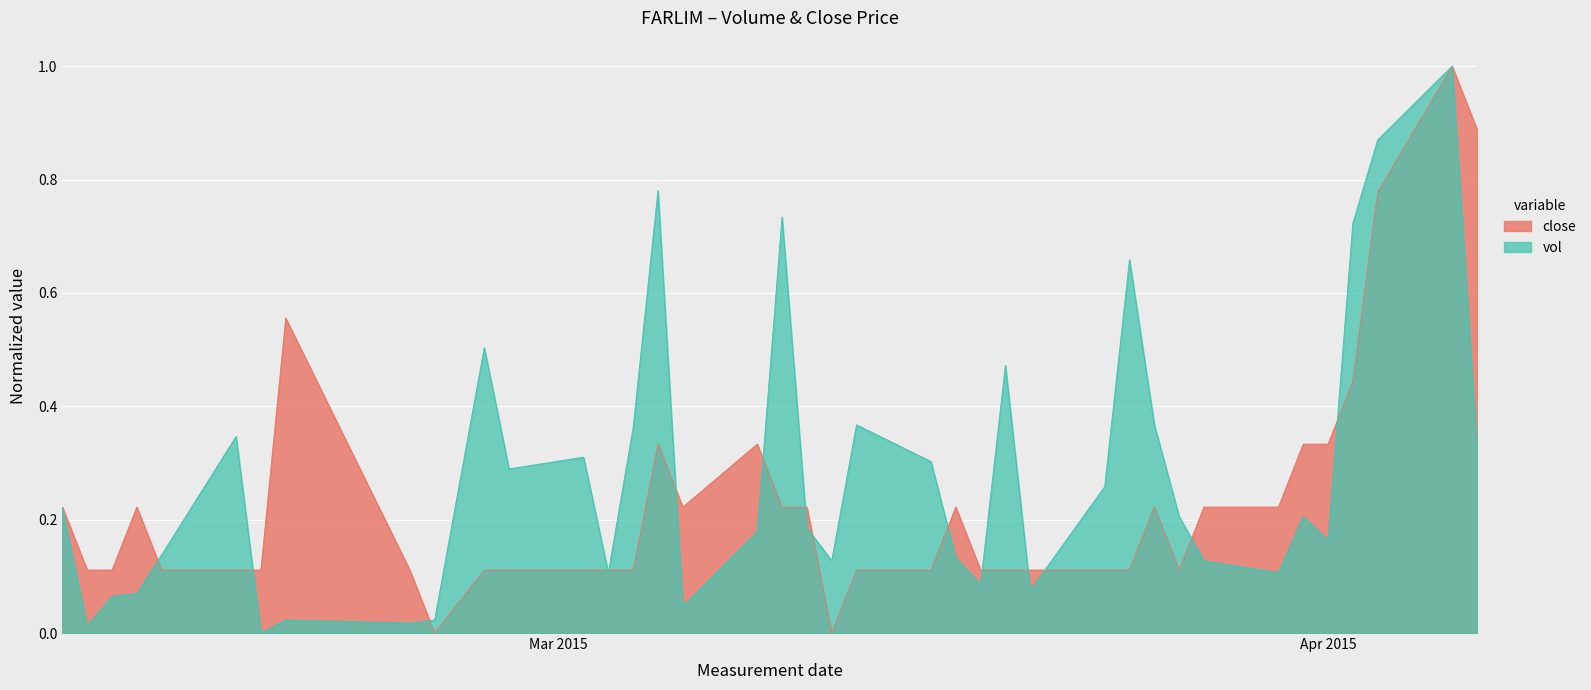

List the series in order of their overall mean, highest first.

vol, close